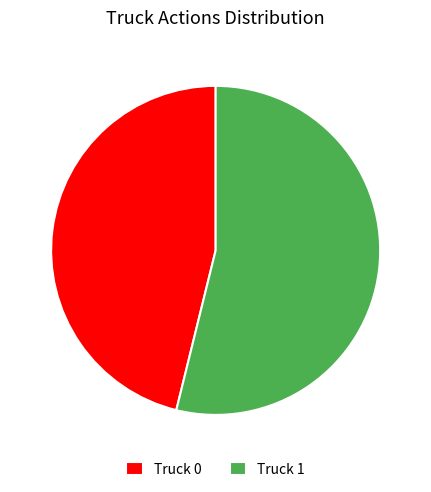

Does any single category account for the majority?

Yes